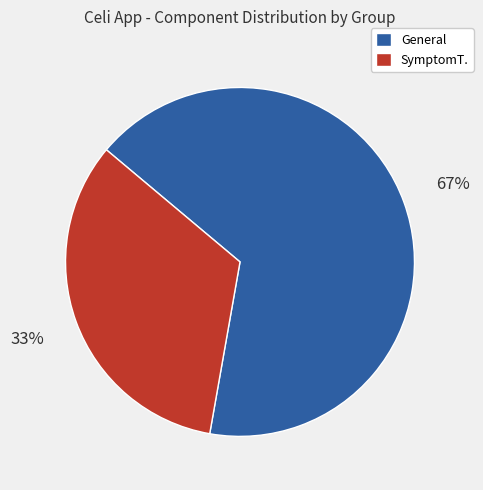

Which category has the biggest portion of the pie?

General